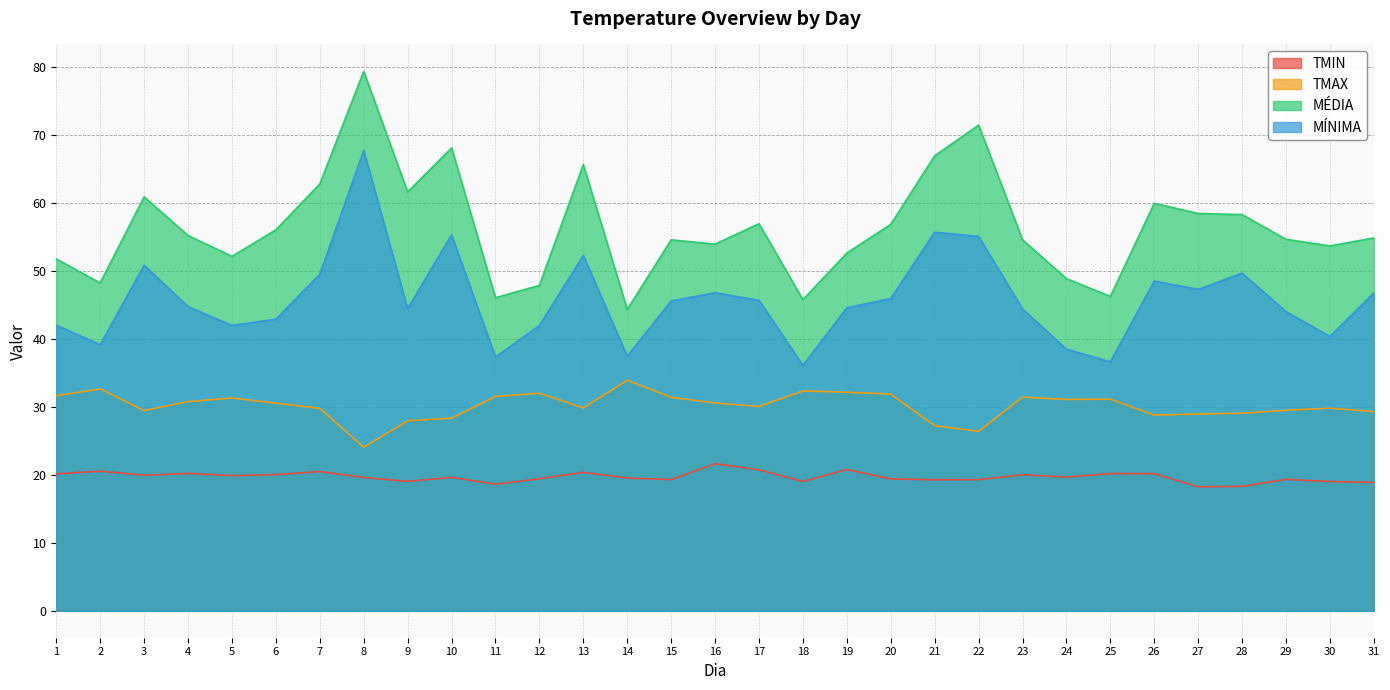

Reading left to right, extract all data points from this chart.

TMIN: 1=20.1	2=20.5	3=19.9	4=20.2	5=19.9	6=20.0	7=20.5	8=19.6	9=19.0	10=19.6	11=18.6	12=19.4	13=20.4	14=19.5	15=19.3	16=21.6	17=20.7	18=19.0	19=20.8	20=19.4	21=19.3	22=19.3	23=20.0	24=19.7	25=20.2	26=20.2	27=18.2	28=18.3	29=19.3	30=19.0	31=18.9
TMAX: 1=31.6	2=32.6	3=29.4	4=30.8	5=31.3	6=30.5	7=29.8	8=24.0	9=27.9	10=28.3	11=31.5	12=32.0	13=29.8	14=33.9	15=31.4	16=30.6	17=30.0	18=32.3	19=32.1	20=31.9	21=27.2	22=26.4	23=31.4	24=31.1	25=31.1	26=28.8	27=28.9	28=29.0	29=29.5	30=29.8	31=29.3
MEDIA: 1=51.7	2=48.2	3=60.9	4=55.2	5=52.1	6=56.0	7=62.8	8=79.3	9=61.6	10=68.1	11=46.0	12=47.8	13=65.6	14=44.3	15=54.5	16=53.9	17=56.9	18=45.8	19=52.6	20=56.8	21=66.9	22=71.4	23=54.6	24=48.8	25=46.2	26=59.9	27=58.4	28=58.3	29=54.6	30=53.7	31=54.8
MINIMA: 1=42.0	2=39.1	3=50.8	4=44.7	5=42.0	6=42.9	7=49.5	8=67.7	9=44.4	10=55.3	11=37.3	12=42.0	13=52.2	14=37.4	15=45.5	16=46.8	17=45.6	18=36.1	19=44.5	20=45.9	21=55.7	22=55.0	23=44.4	24=38.5	25=36.6	26=48.5	27=47.3	28=49.6	29=44.0	30=40.3	31=46.7